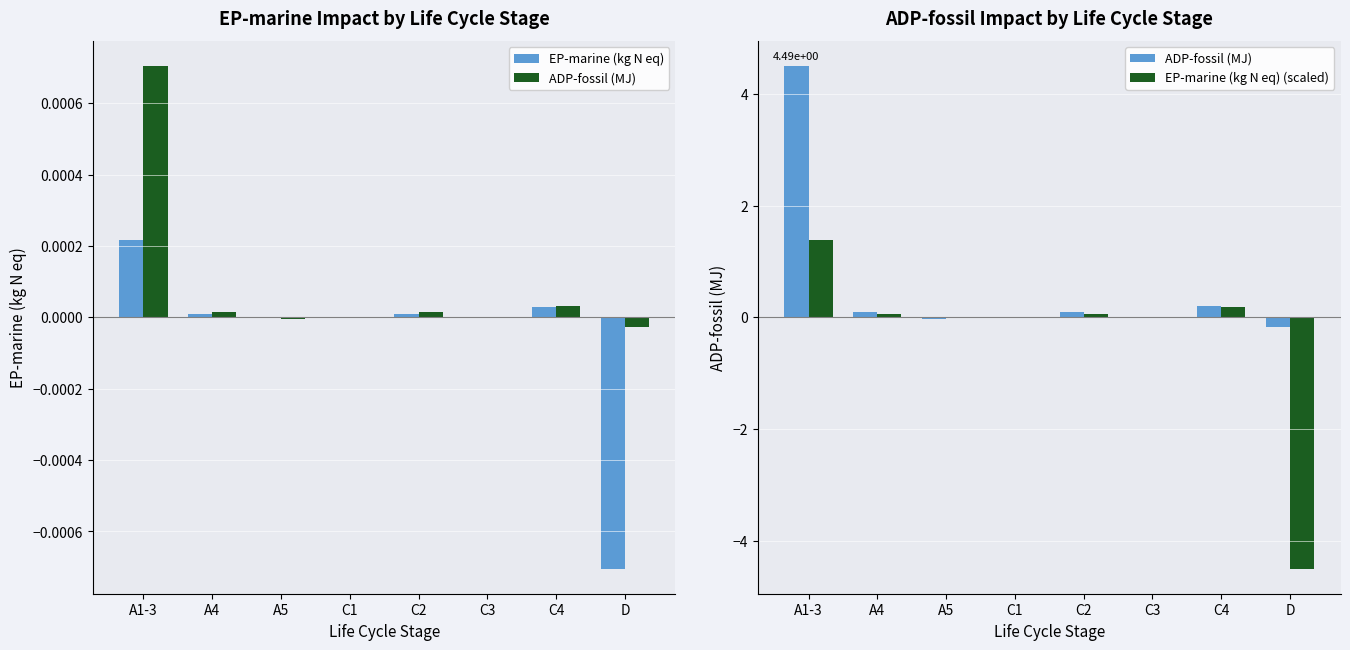

What position from the right is A4?

7